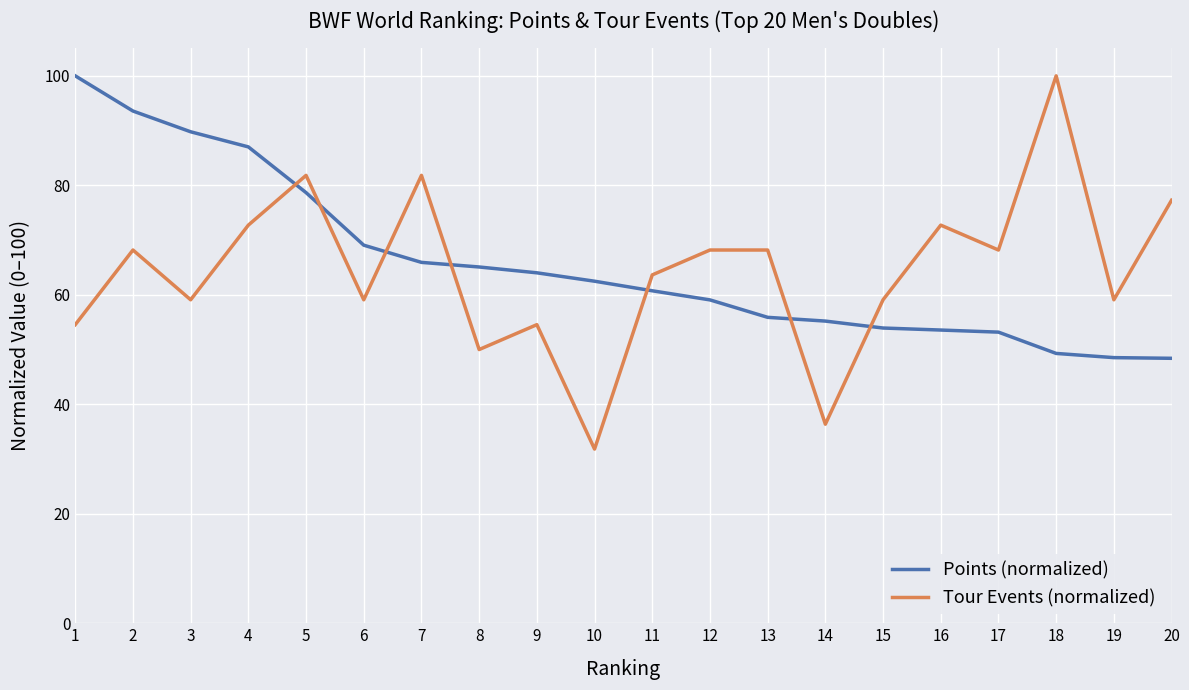

After their last crossing, which series has the higher values: Points (normalized) or Tour Events (normalized)?

Tour Events (normalized)